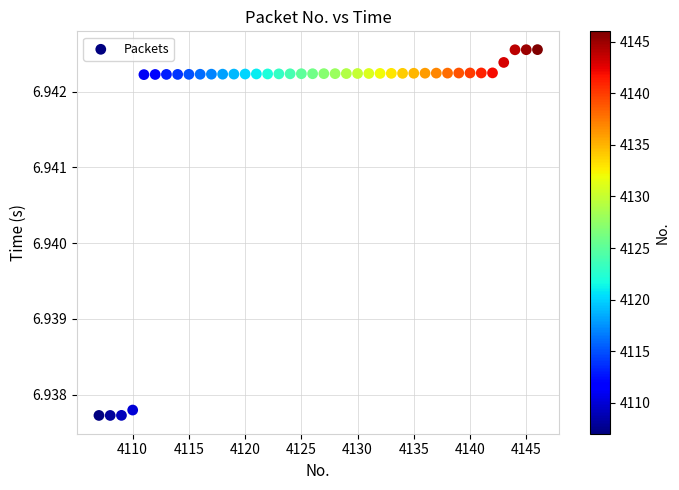

What is the range of X values (max minus min)?

39.0